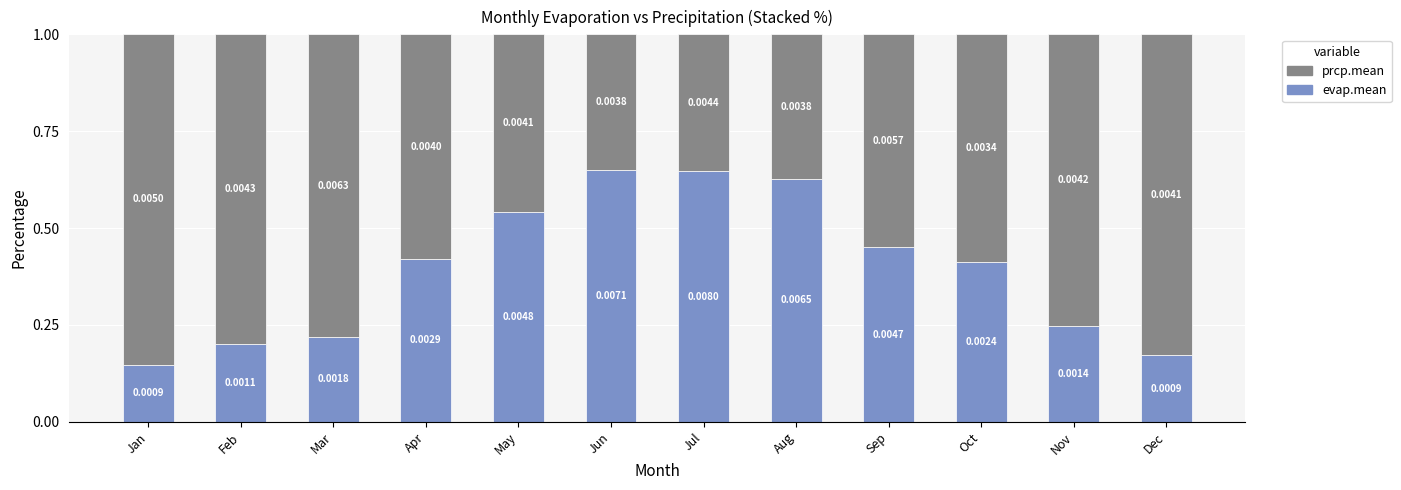

What are all the series names shown in the legend?

prcp.mean, evap.mean